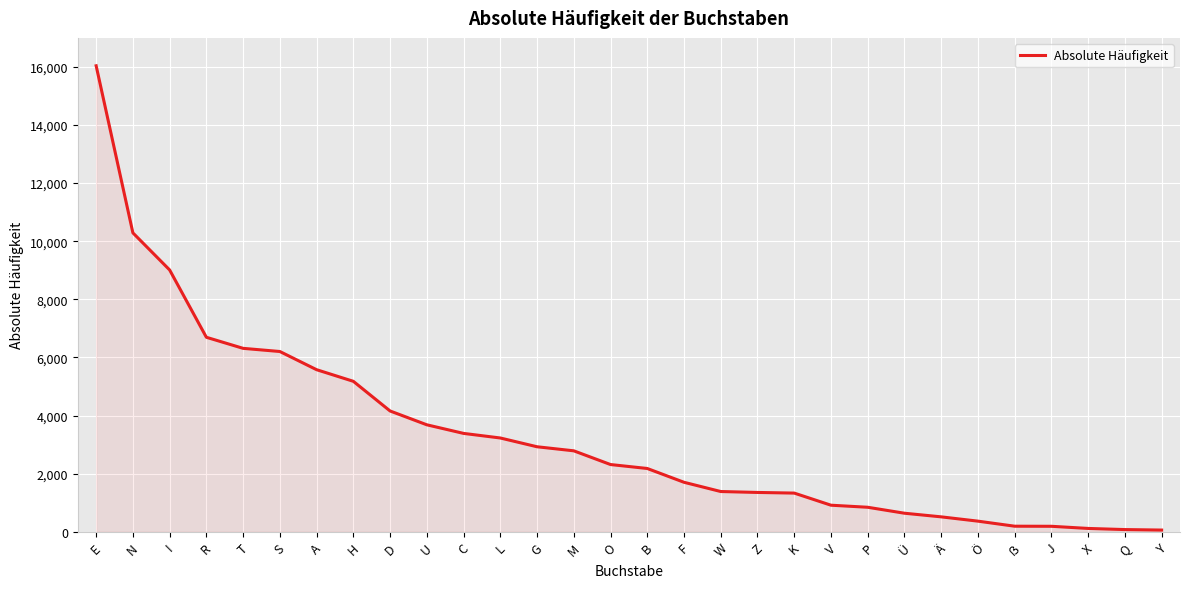

What is the maximum value shown in the chart?

16040